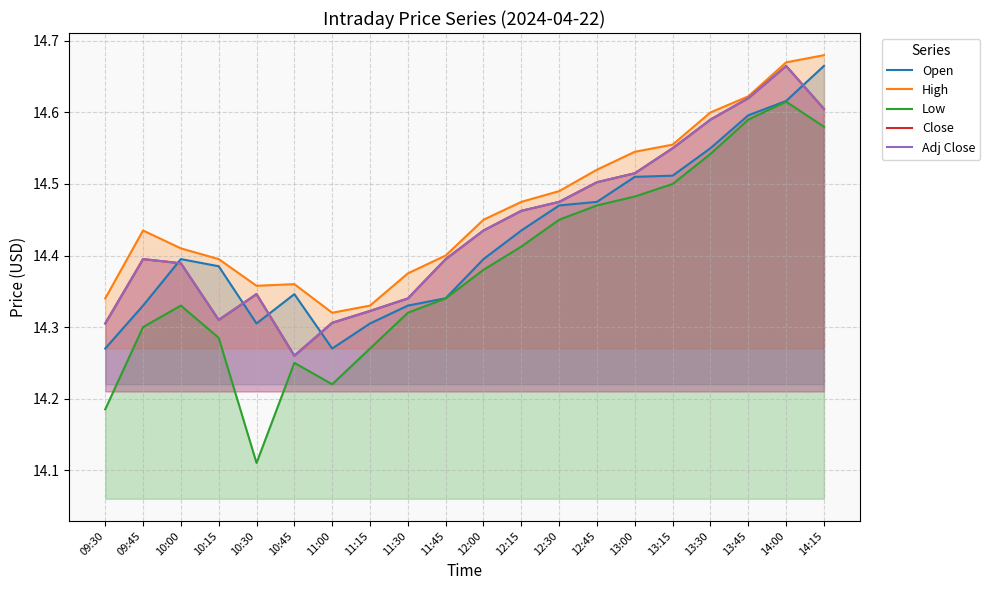

Which series has the largest total across all categories?

High